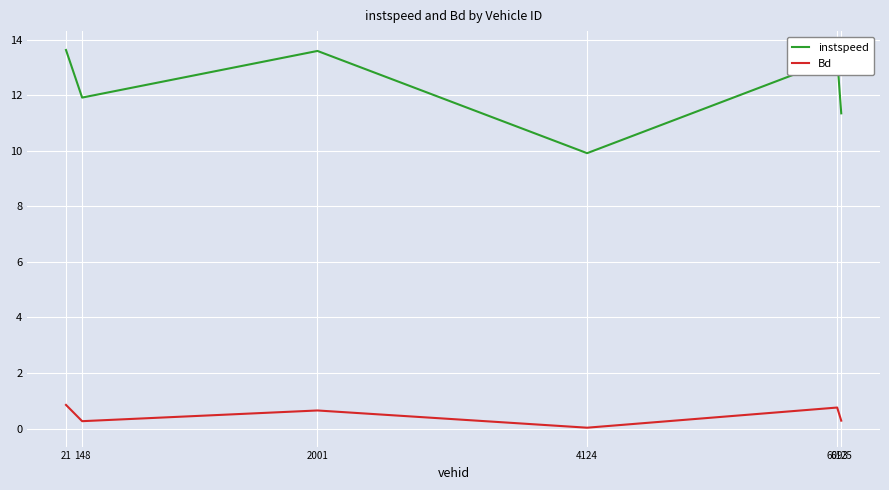

What is the spread (max minus min) of values at 148?

11.6